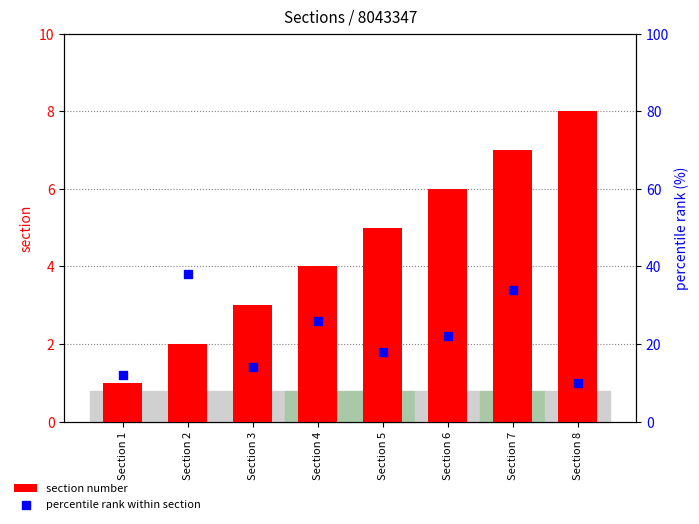

What is the total value across all series at Section 4?

30